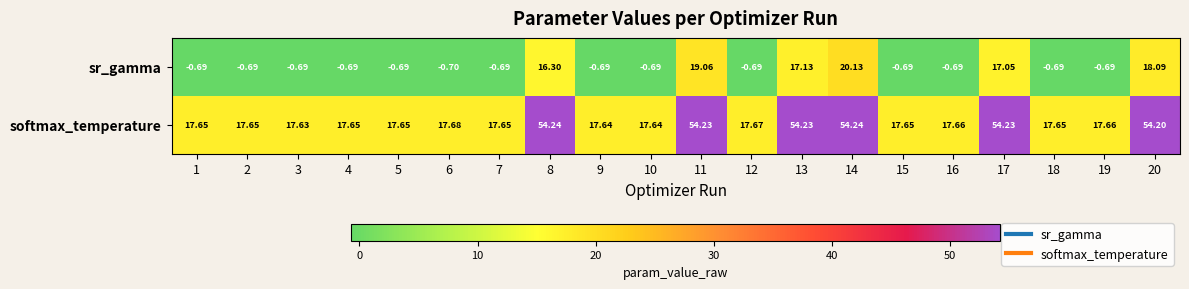

Rank the series by their average value, from lowest to highest.

sr_gamma, softmax_temperature